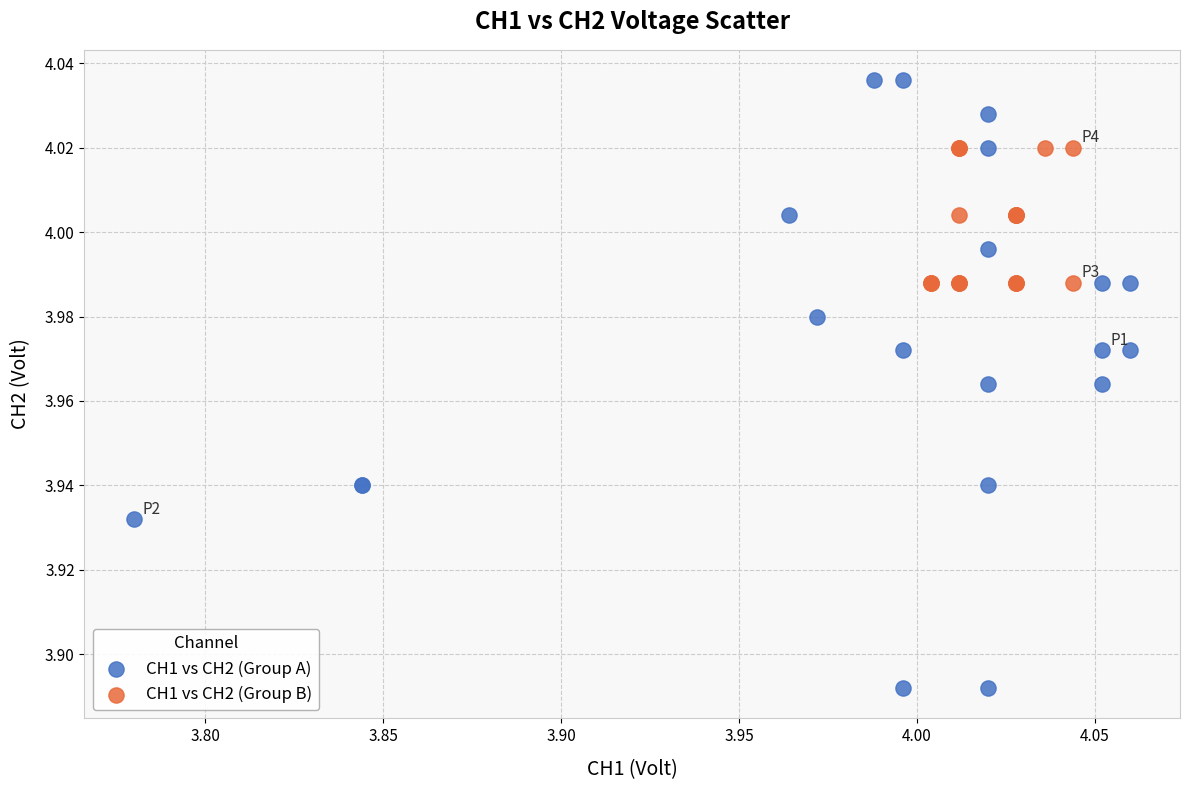

Which series reaches the maximum Y coordinate?

CH1 vs CH2 (Group A)